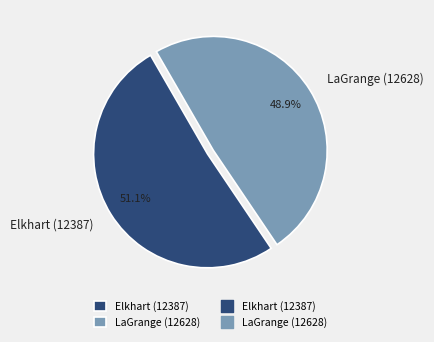

Rank the categories by value from lowest to highest.

LaGrange (12628), Elkhart (12387)